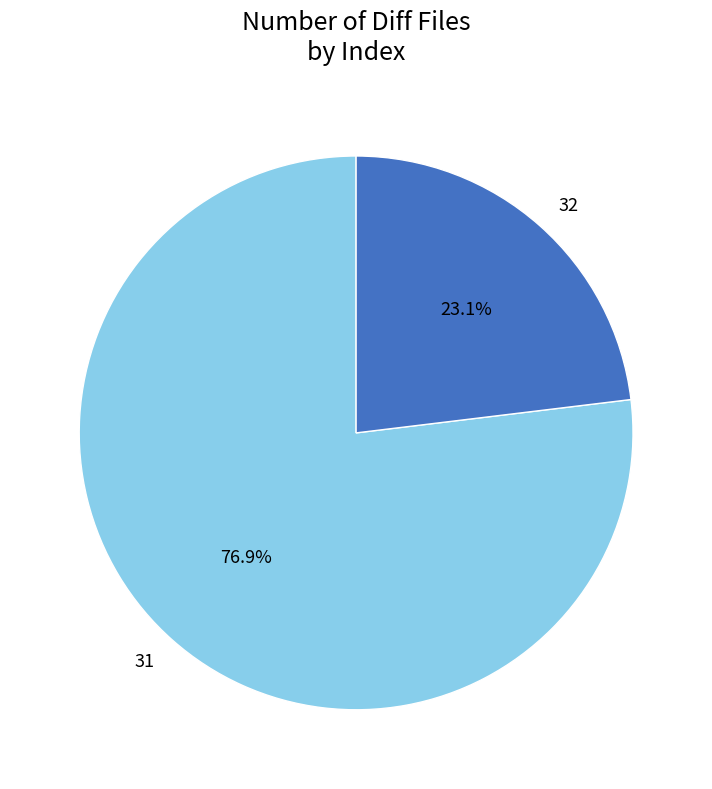

Between 31 and 32, which is larger?

31